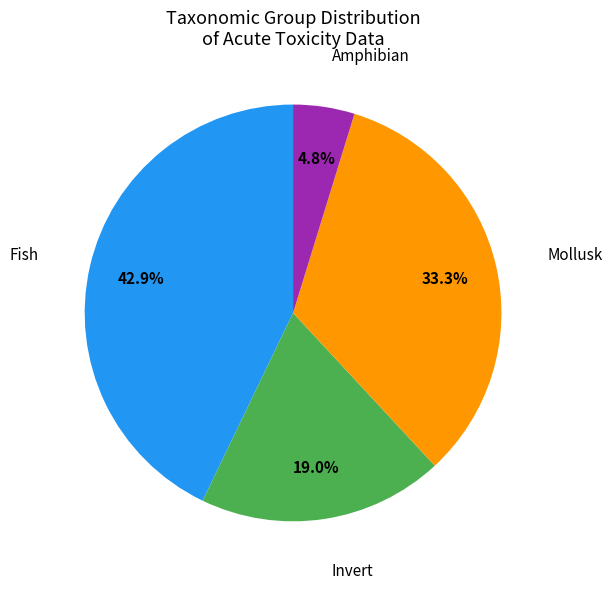

What is the ratio of the value at Invert to the value at Mollusk?

0.6